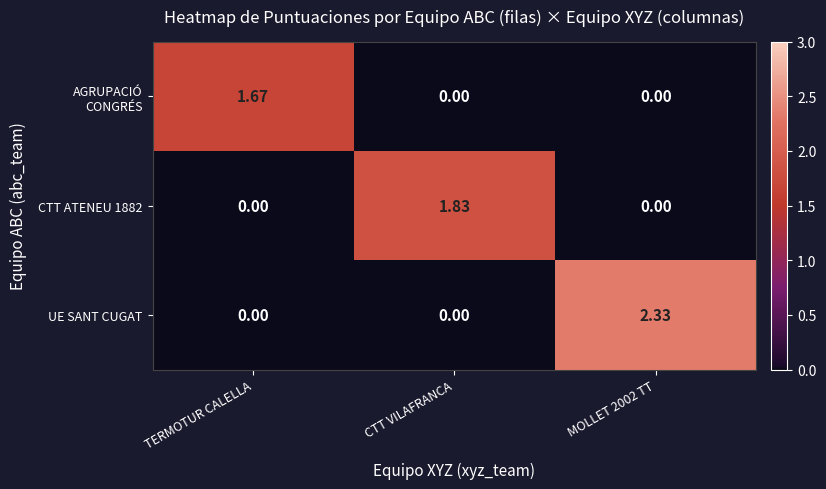

Which series changed the most between TERMOTUR CALELLA and MOLLET 2002 TT?

UE SANT CUGAT